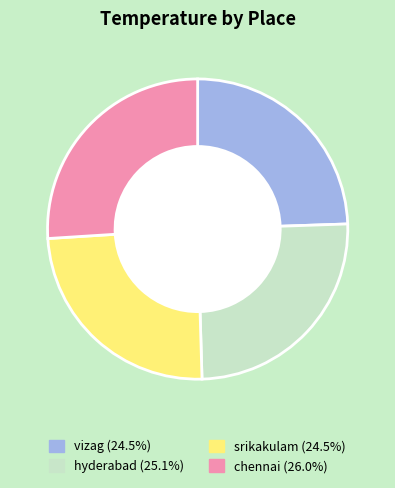

How many segments does this pie chart have?

4